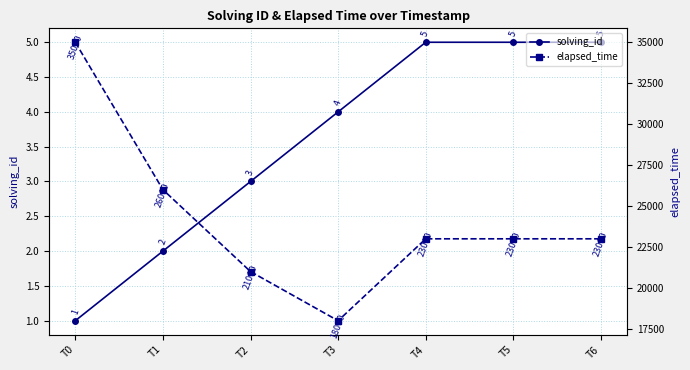

True or false: solving_id and elapsed_time cross at least once.

False